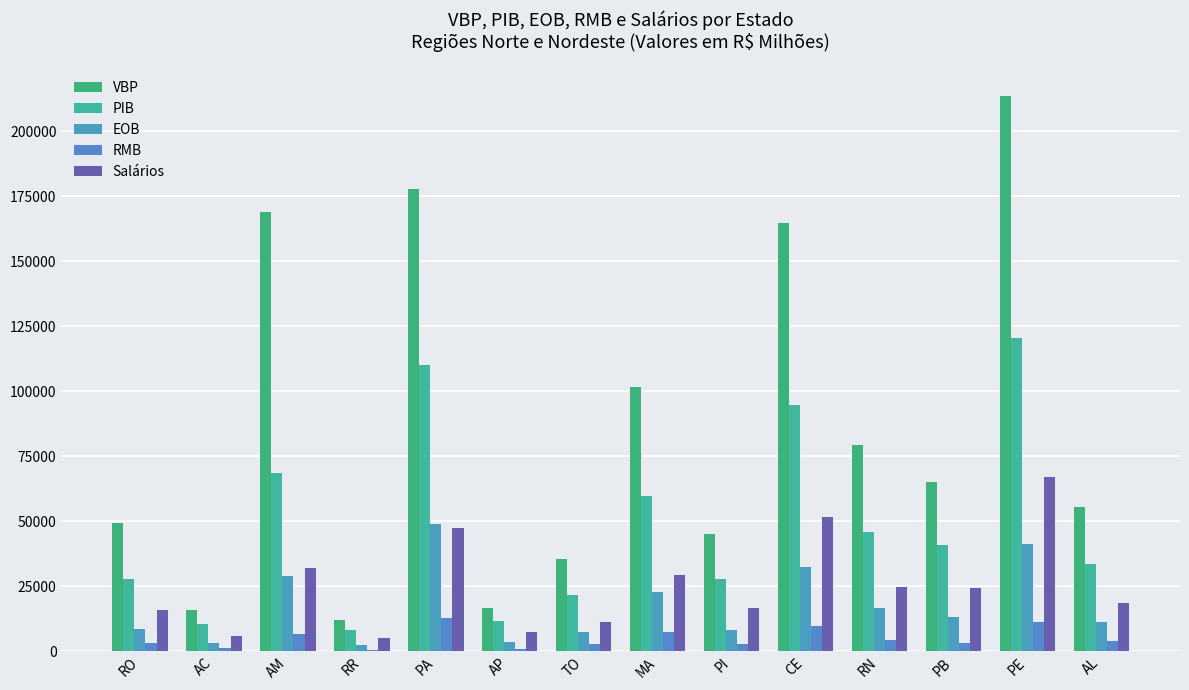

Rank the series at RO from lowest to highest value.

RMB, EOB, Salários, PIB, VBP